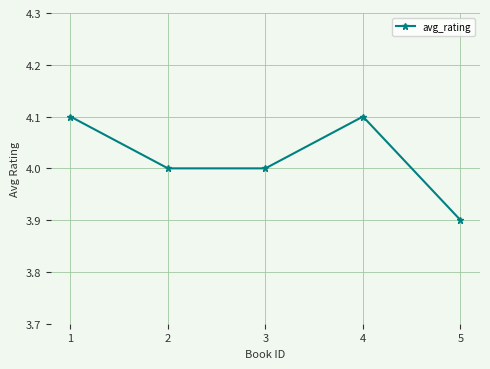

Reading left to right, transcribe all the data shown in this chart.

1=4.1	2=4.0	3=4.0	4=4.1	5=3.9